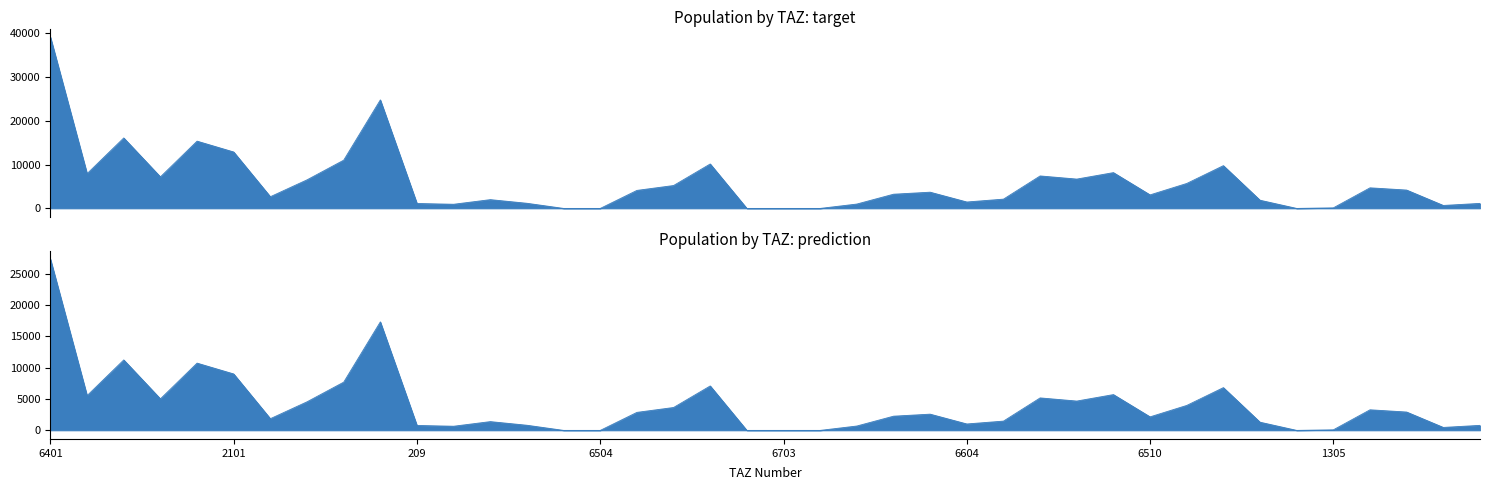

How many values are below 3699?

20